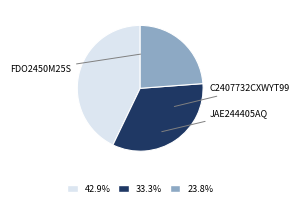

Is there a majority slice in this chart?

No